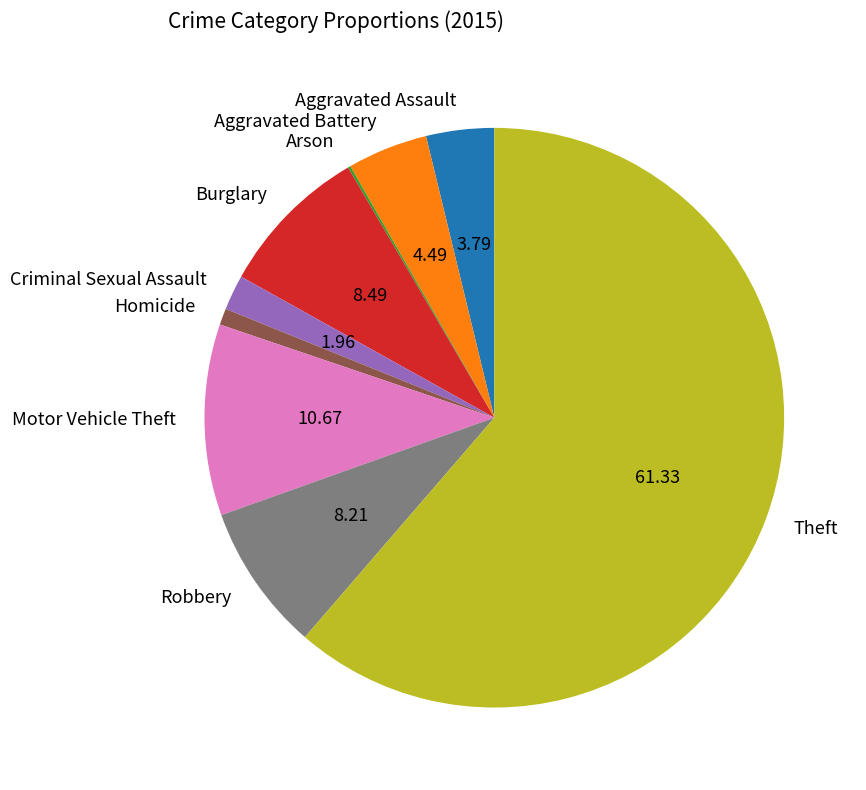

Between Burglary and Theft, which is larger?

Theft